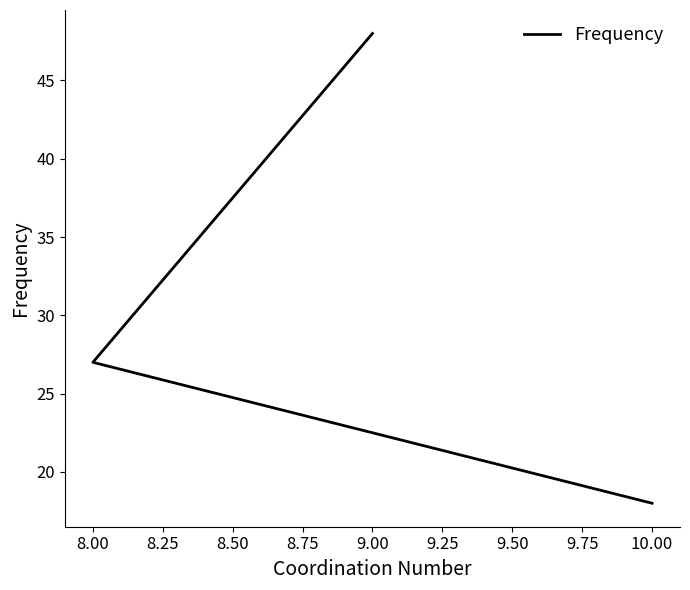

What is the ratio of the value at 8.00 to the value at 10.00?

1.5